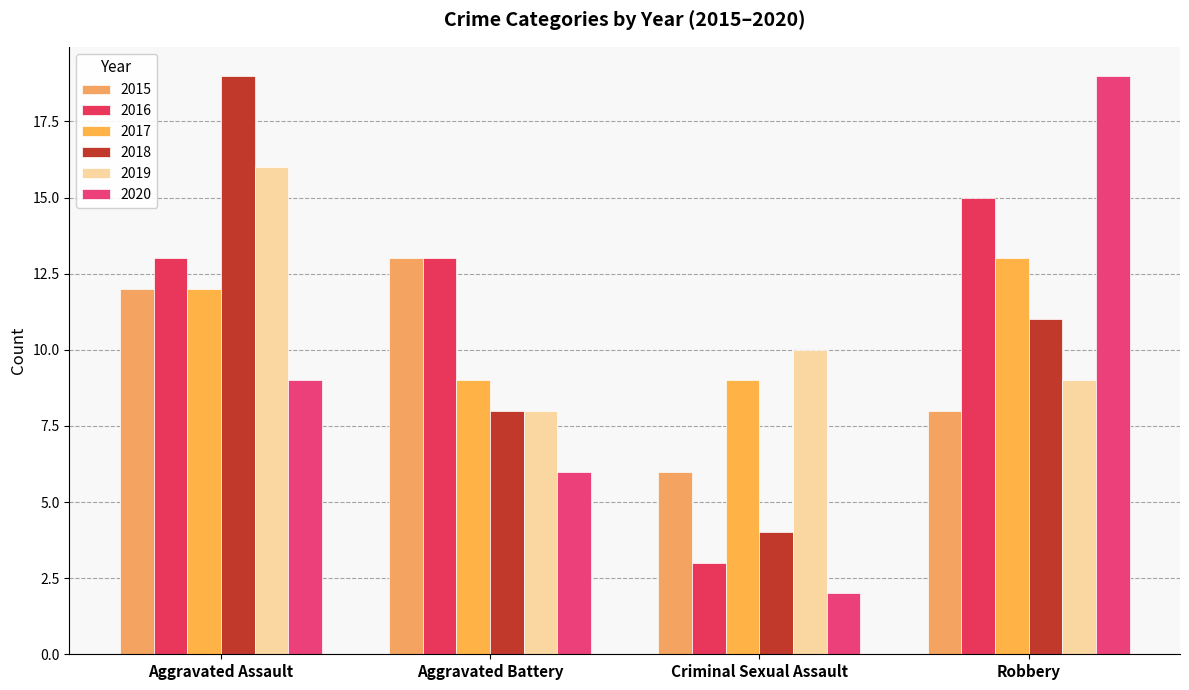

Is the value of 2020 at Robbery greater than the value of 2015 at Aggravated Battery?

Yes